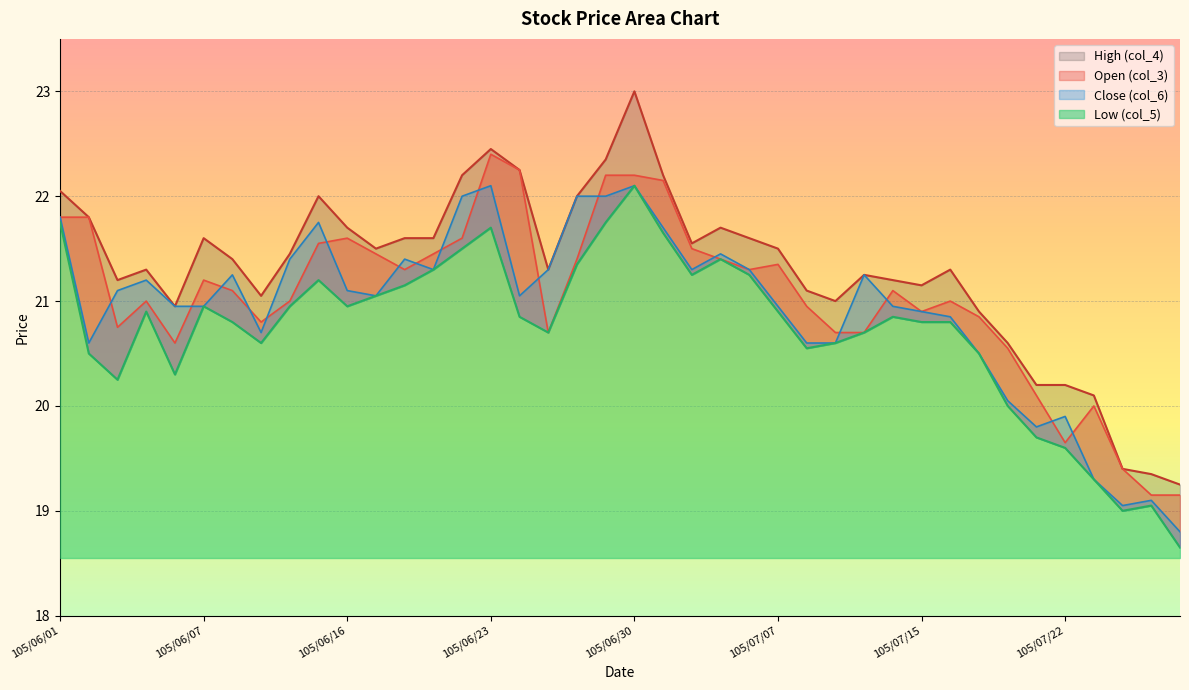

Between 105/07/06 and 105/07/25, which series saw the biggest shift?

Close (col_6)